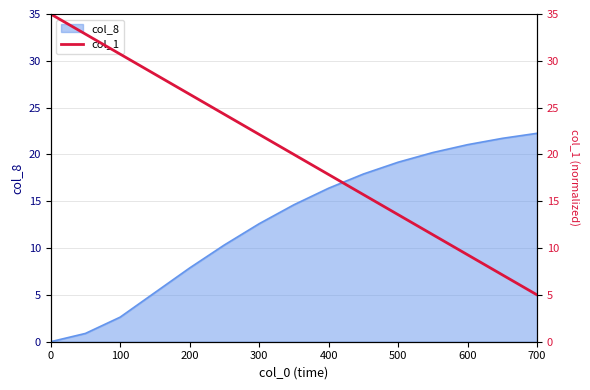

True or false: col_8 has a value of 22.3 at 700.

True